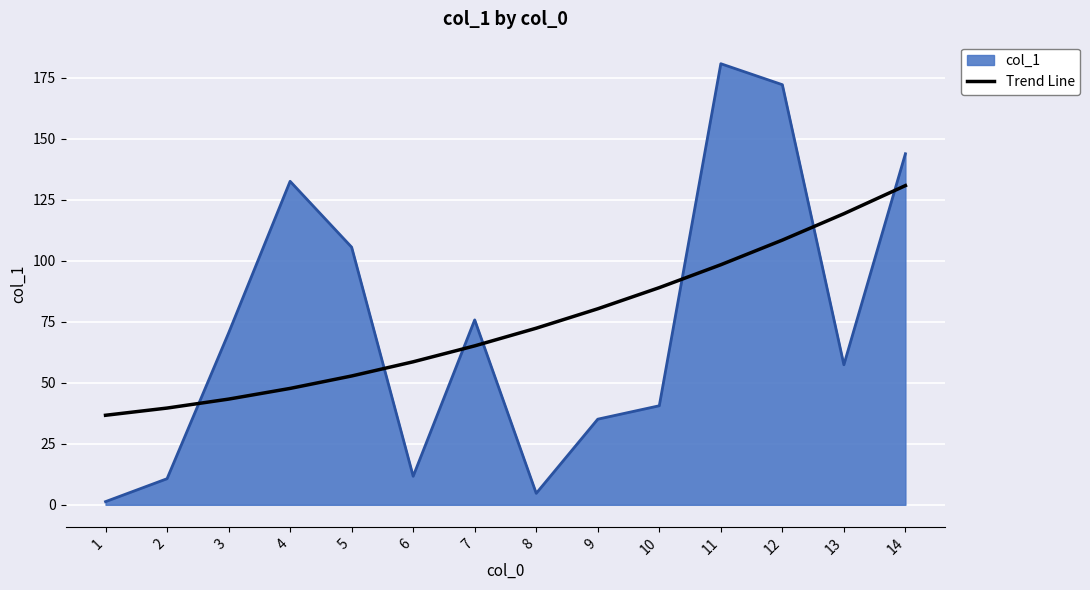

What is the lowest value of the Trend Line series?

36.7